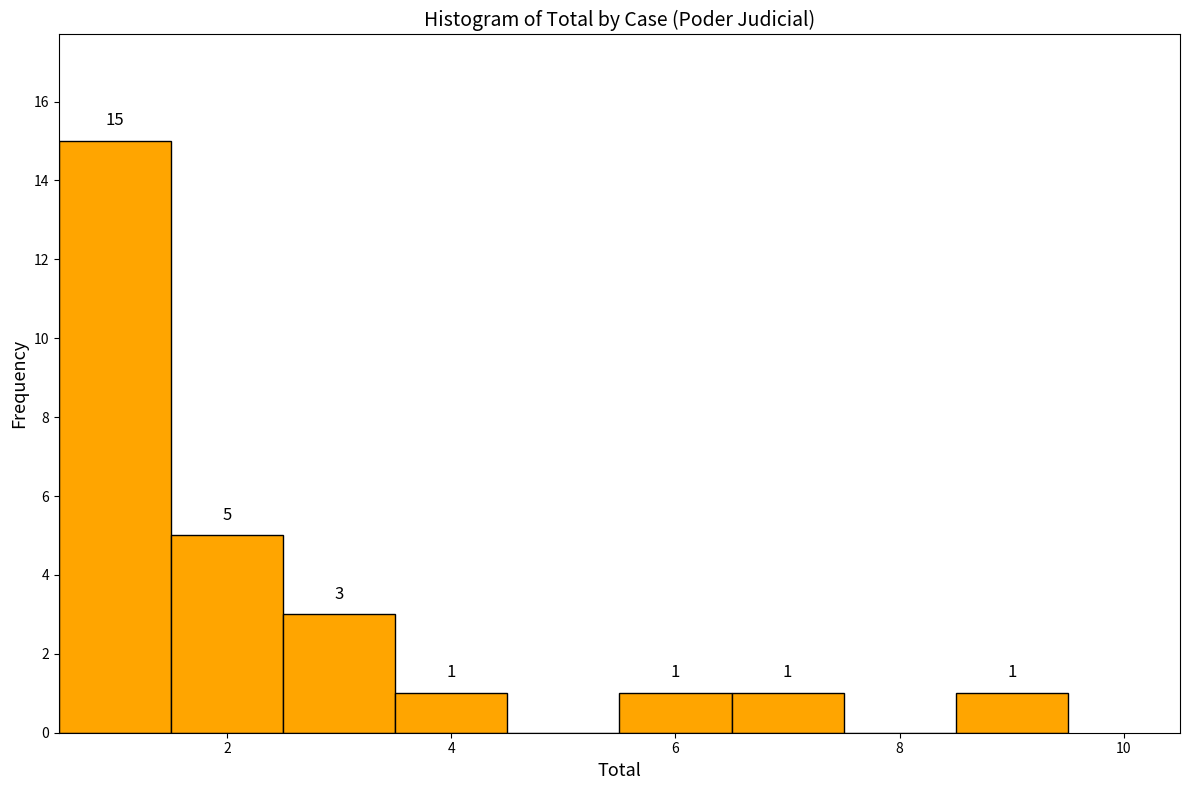

Which range on the x-axis has the tallest bar?

0.5 to 1.5